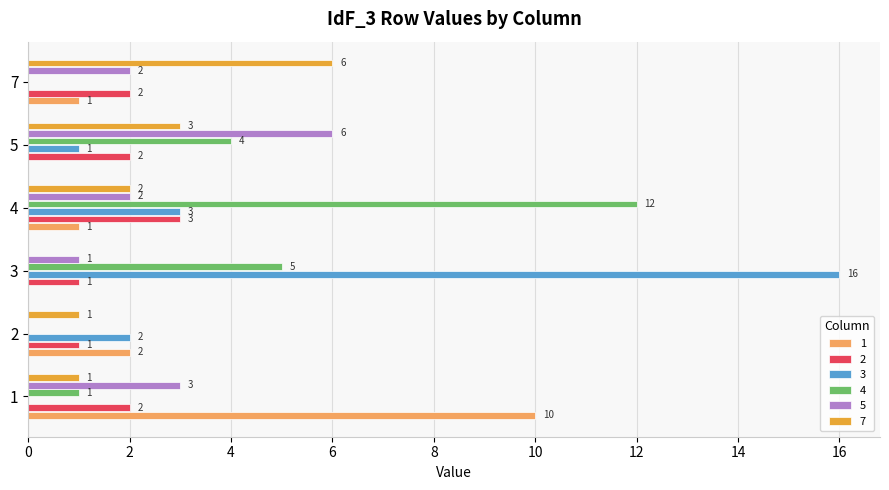

What is the total value across all series at 4?

23